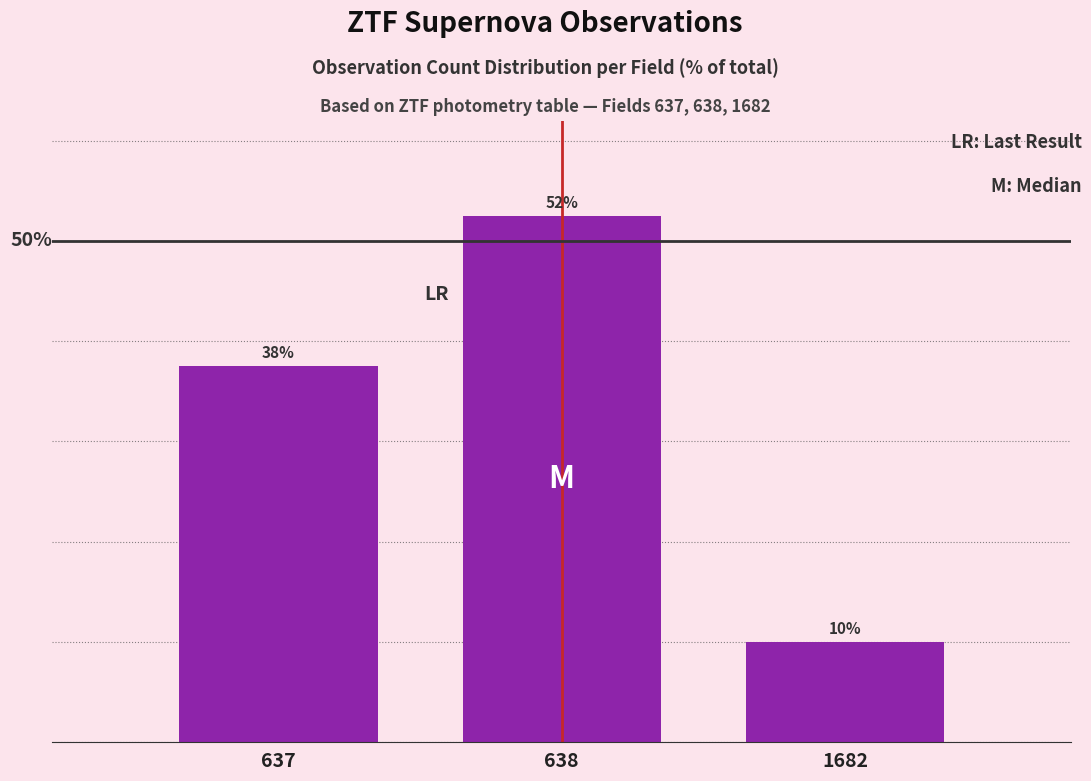

What is the value of the 3rd bar from the left?

10.0